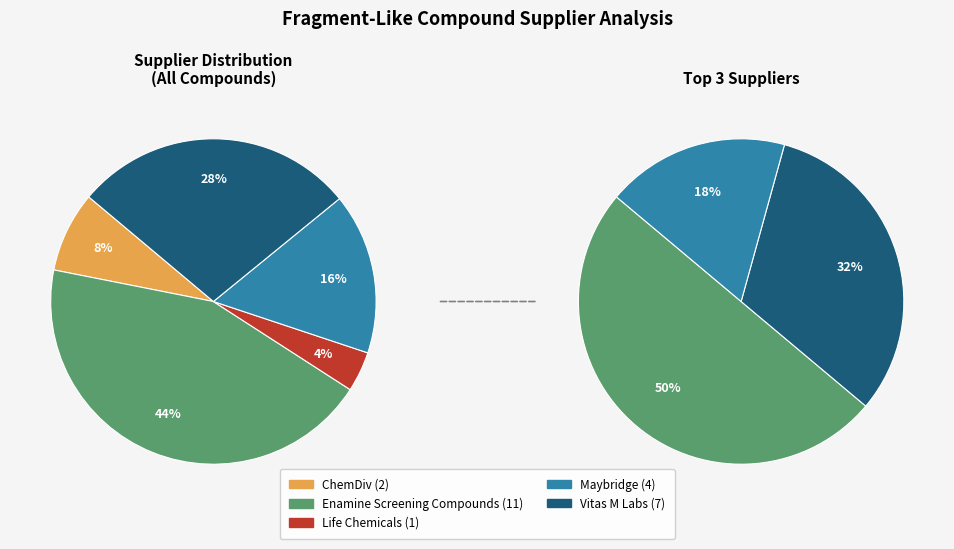

Is there a majority slice in this chart?

No